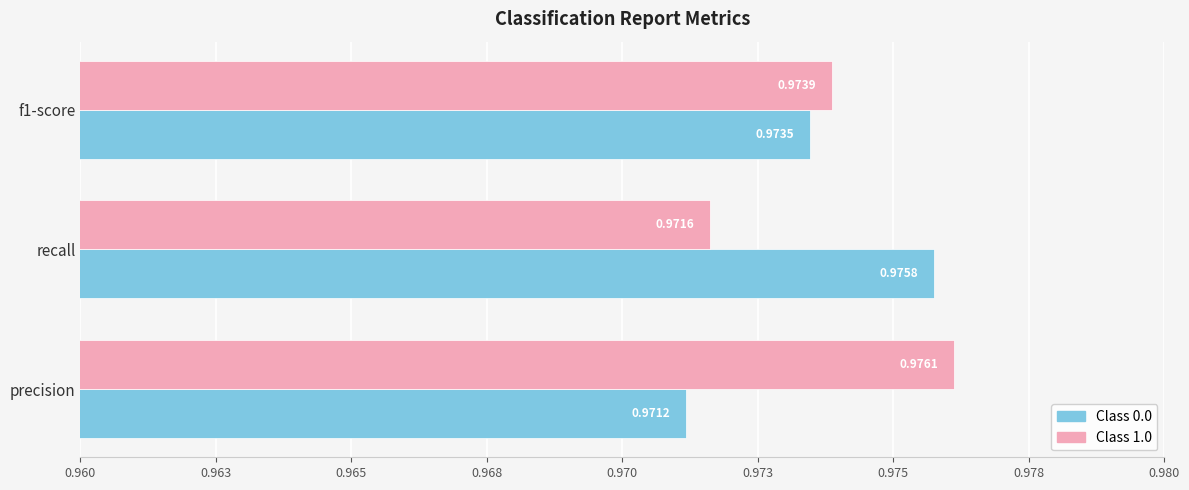

What position from the left is 1.0?

2